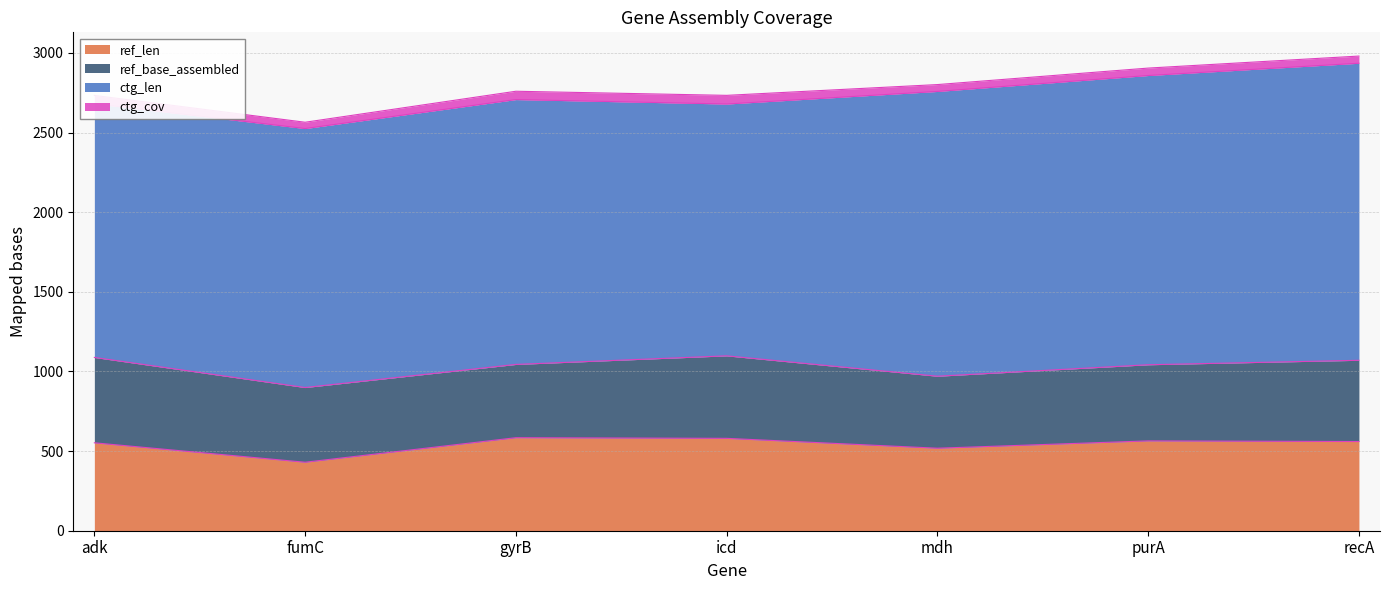

Does the chart have visible grid lines?

Yes